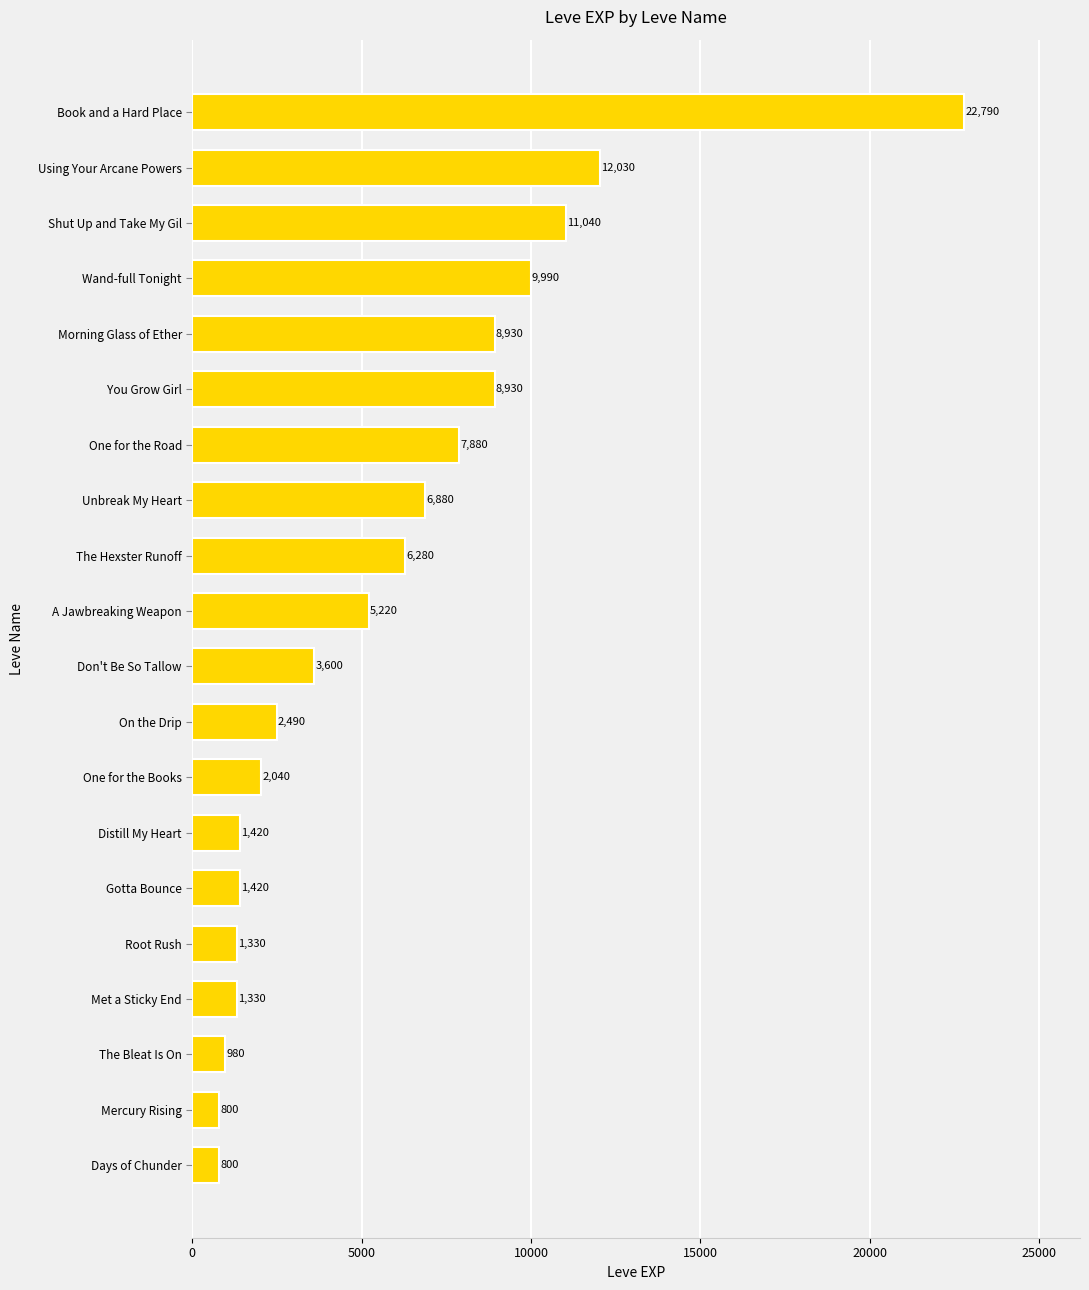

Does the chart contain any negative values?

No